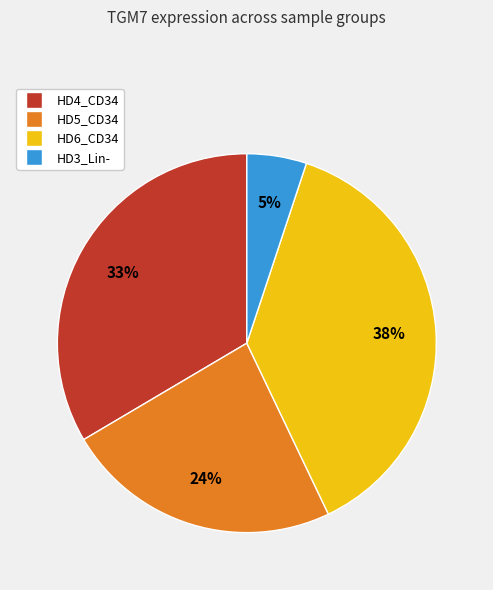

Is there any slice that represents more than half of the pie?

No